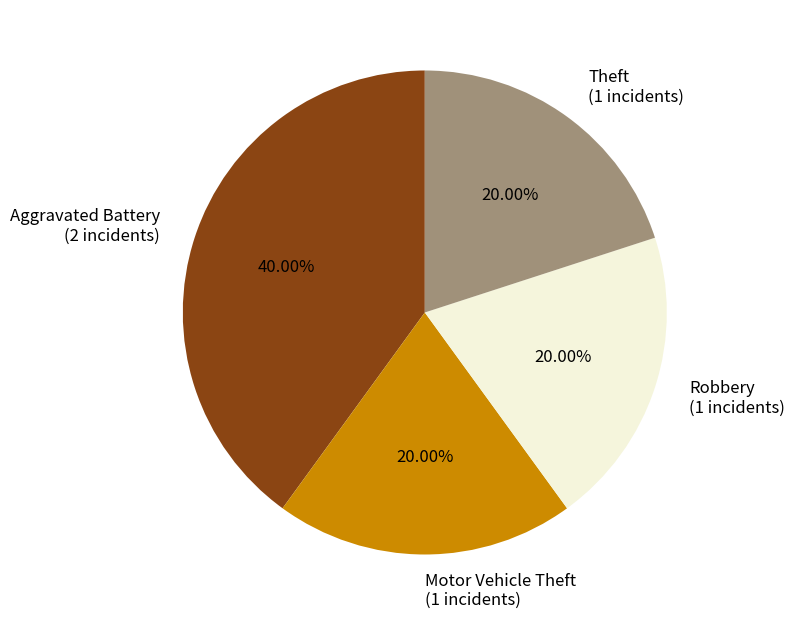

Approximately how many times larger is the value at Robbery (1 incidents) compared to Motor Vehicle Theft (1 incidents)?

1.0